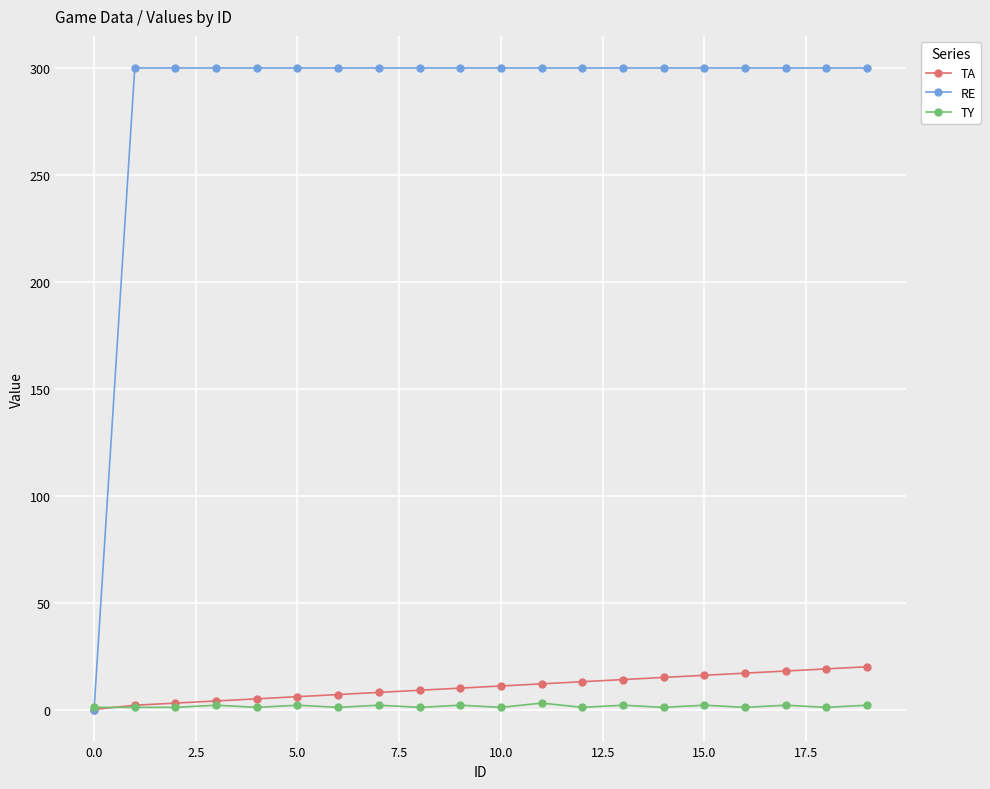

Count the TY values in the range 1 to 2.

19